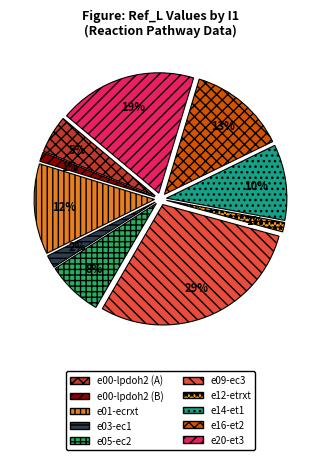

What percentage is the e00-lpdoh2 (diffusion-lpdoh2-ecrxt) slice, to the nearest percent?

5%